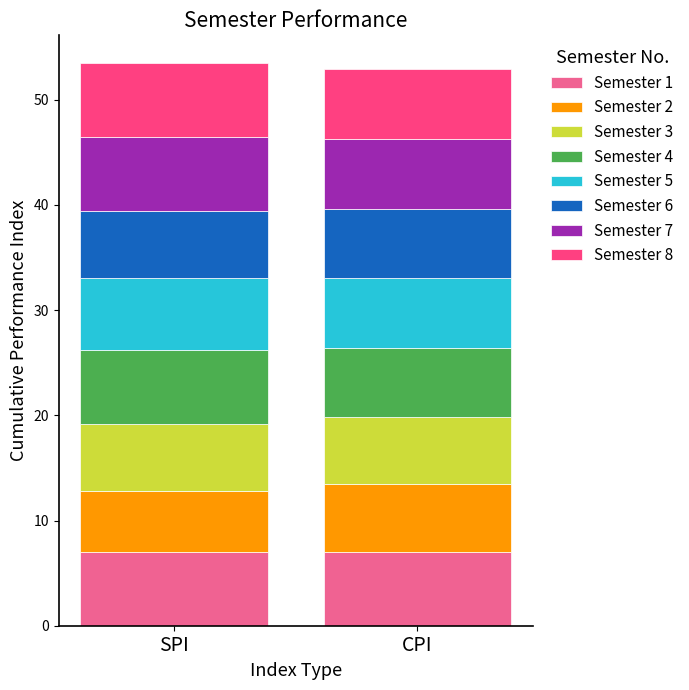

What is the minimum value for Semester 1?

7.0